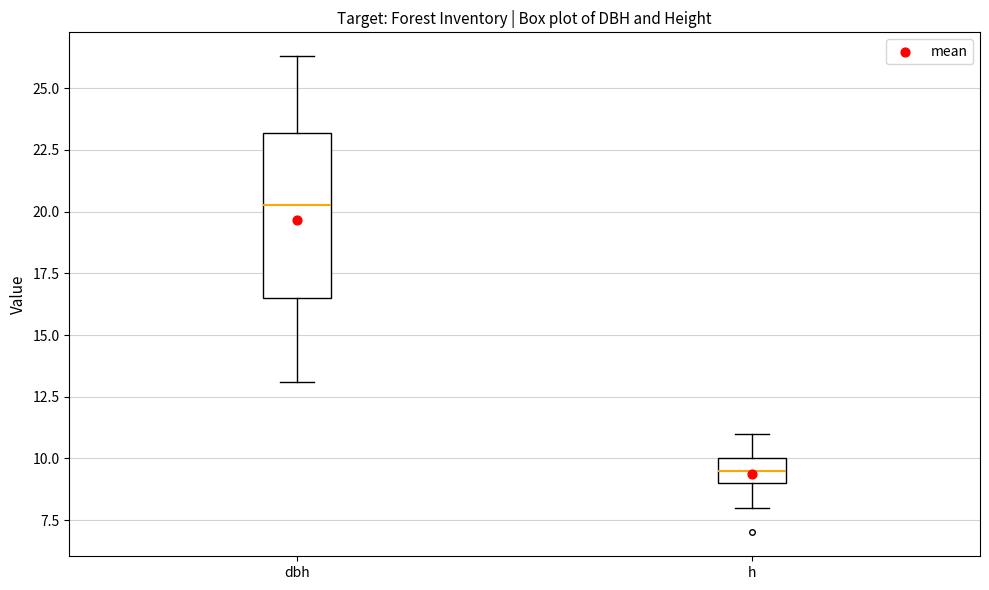

Where is the upper edge of the box for h on the y-axis? The values are not printed on the chart, so give them approximately, as read against the axis.

10.0